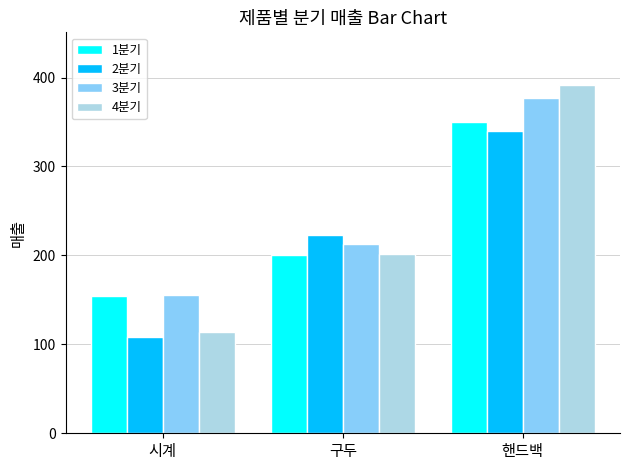

What is the difference between the 2분기 values at 구두 and 시계?

115